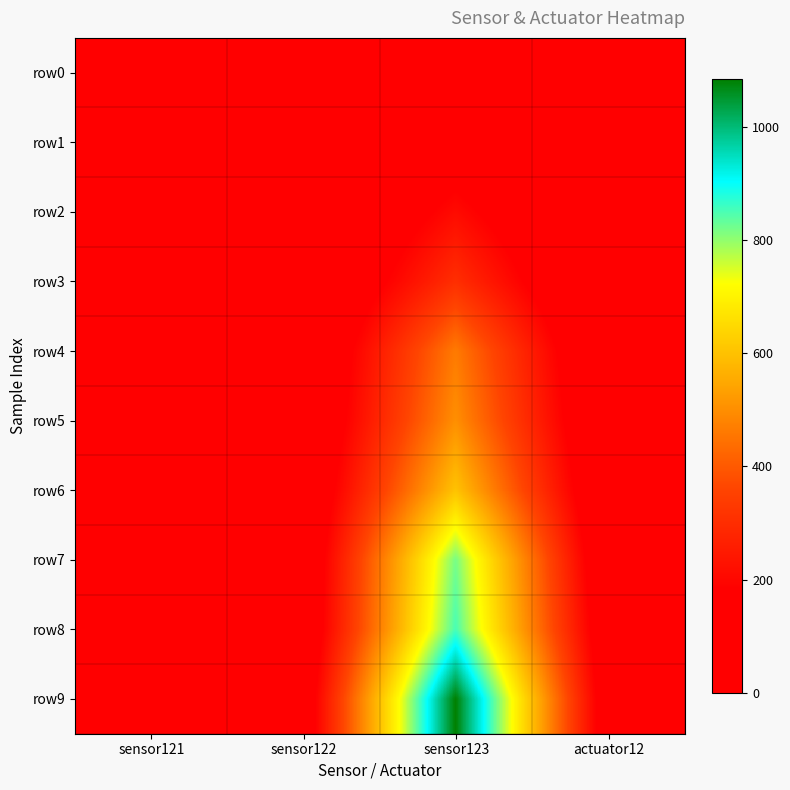

At how many categories does at least one series exceed 285?

1